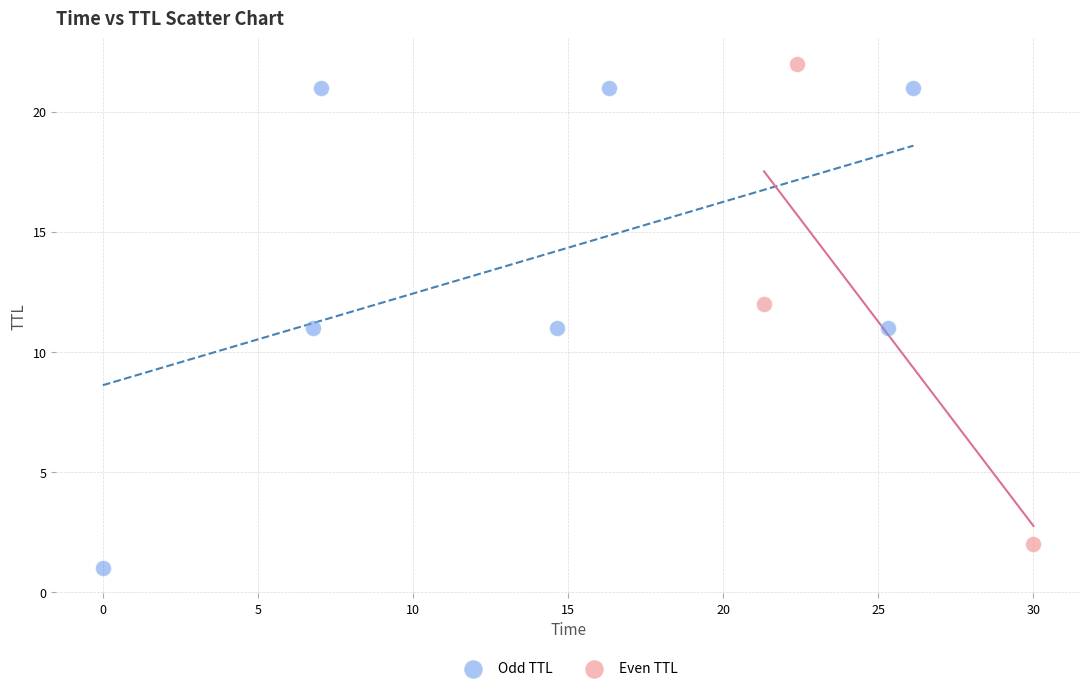

Which series contains the lowest Y value?

Odd TTL